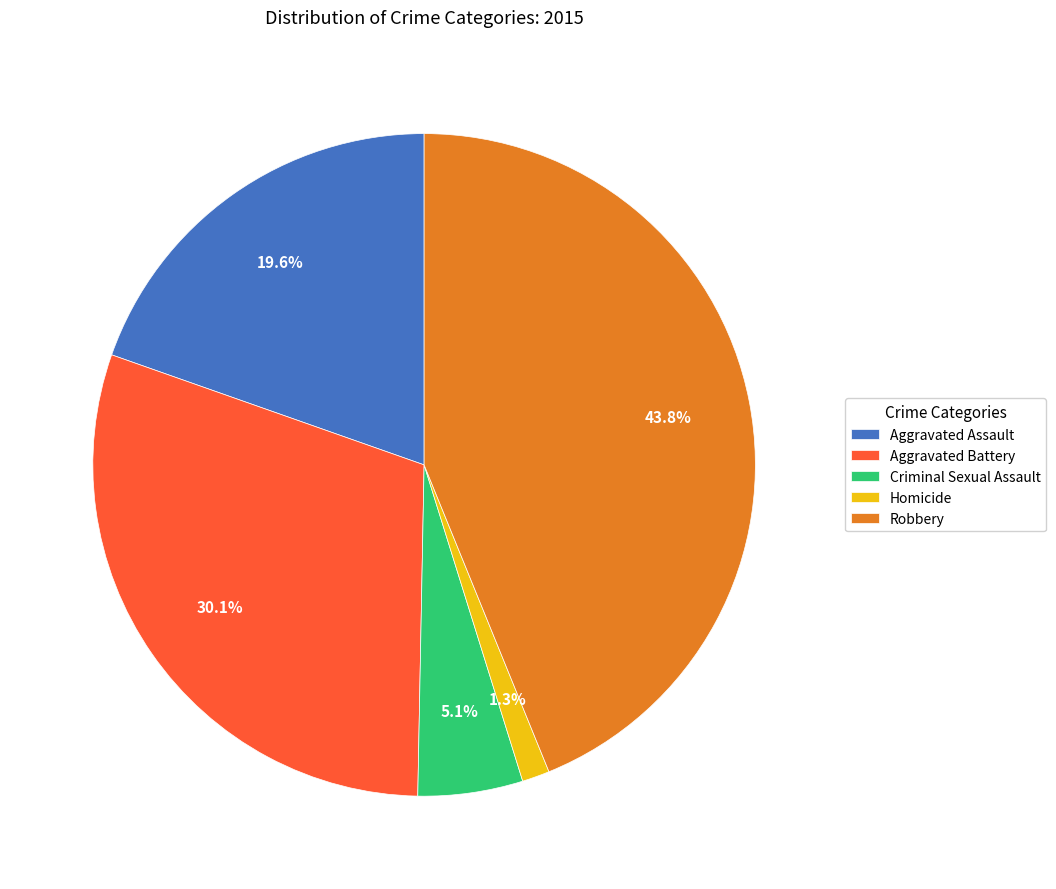

Rank the categories by value from lowest to highest.

Homicide, Criminal Sexual Assault, Aggravated Assault, Aggravated Battery, Robbery